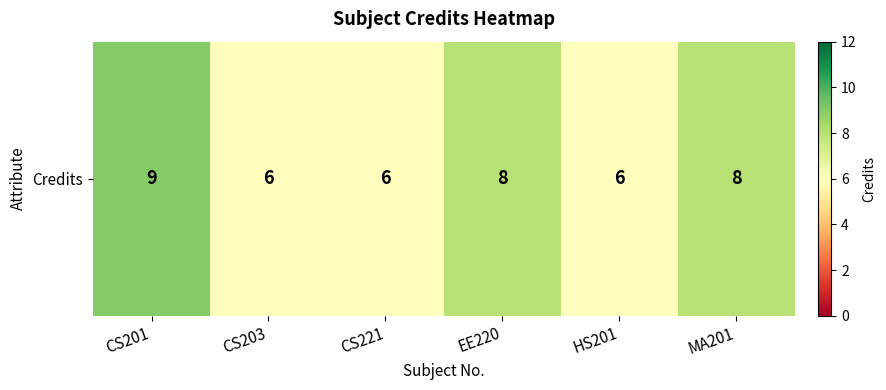

What is the minimum value shown in the chart?

6